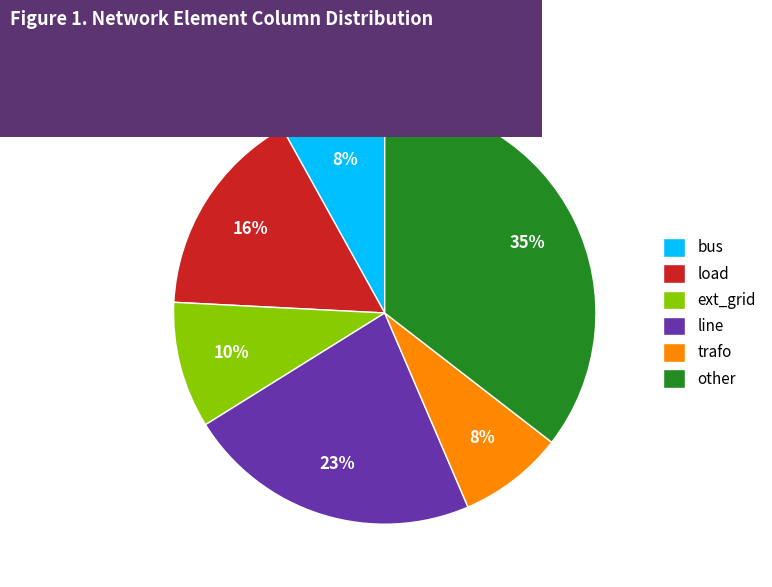

How many segments does this pie chart have?

6